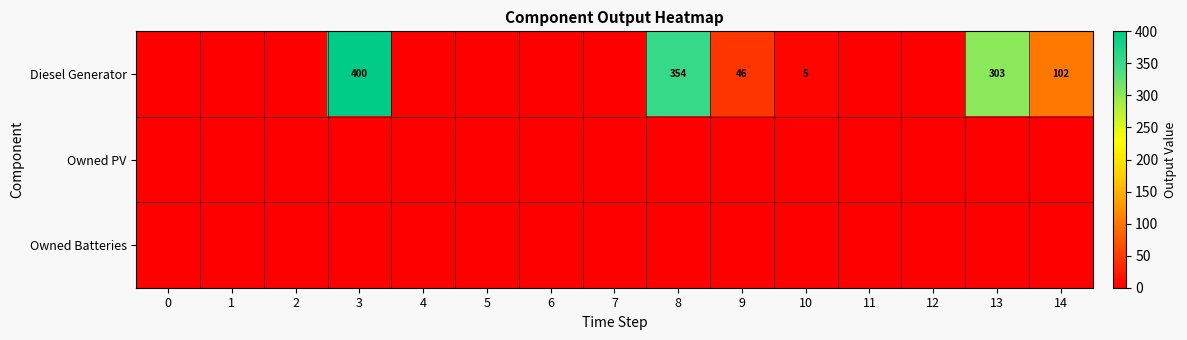

Which has a higher value, 9 or 1?

9